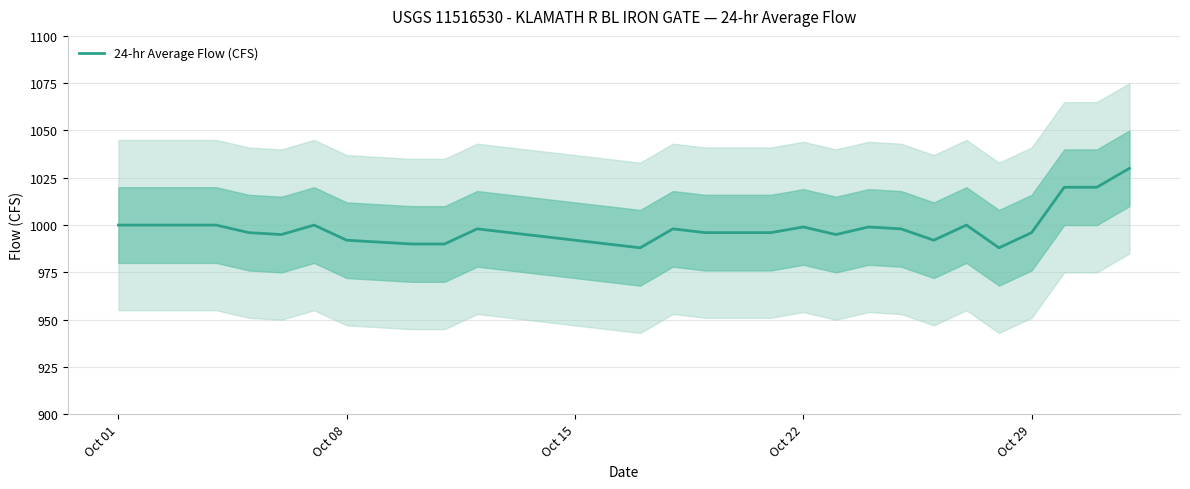

What is the minimum value for 24-hr Average Flow (CFS)?

988